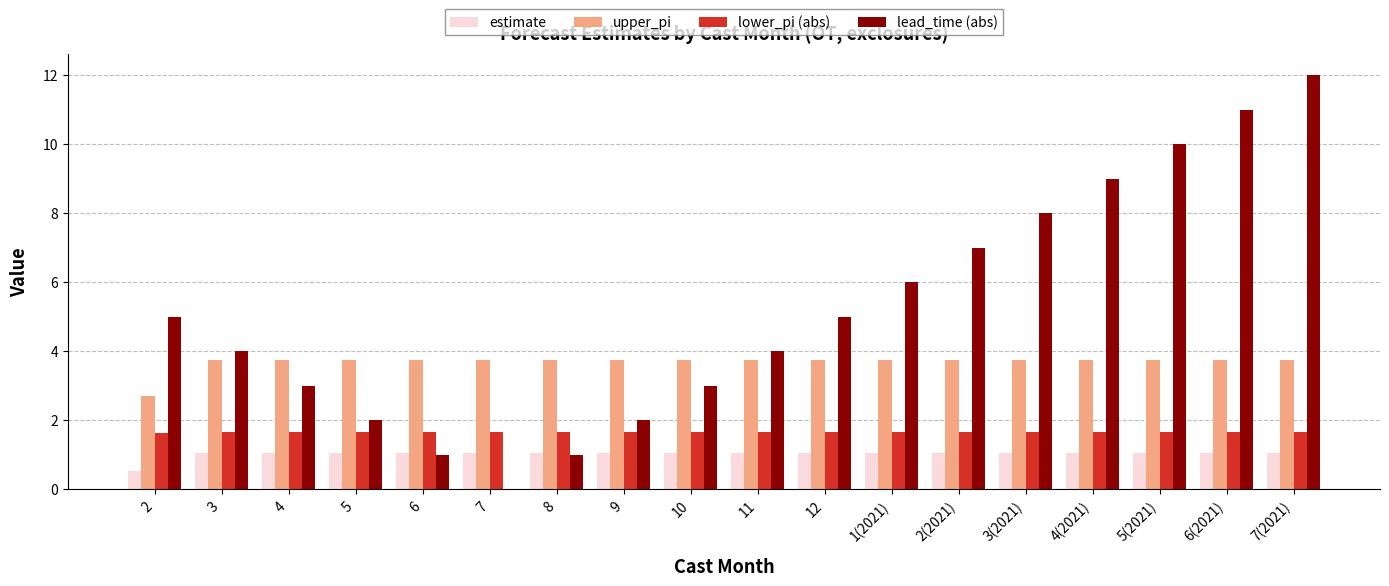

What are all the series names shown in the legend?

estimate, upper_pi, lower_pi (abs), lead_time (abs)